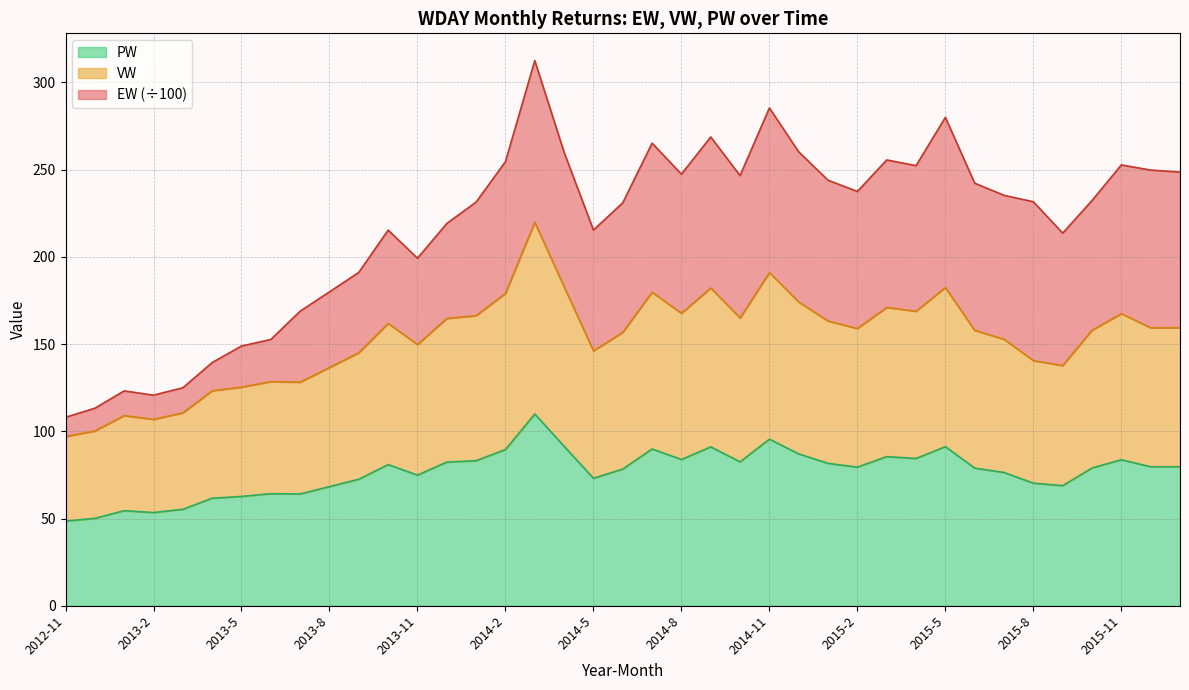

Does the chart have visible grid lines?

Yes